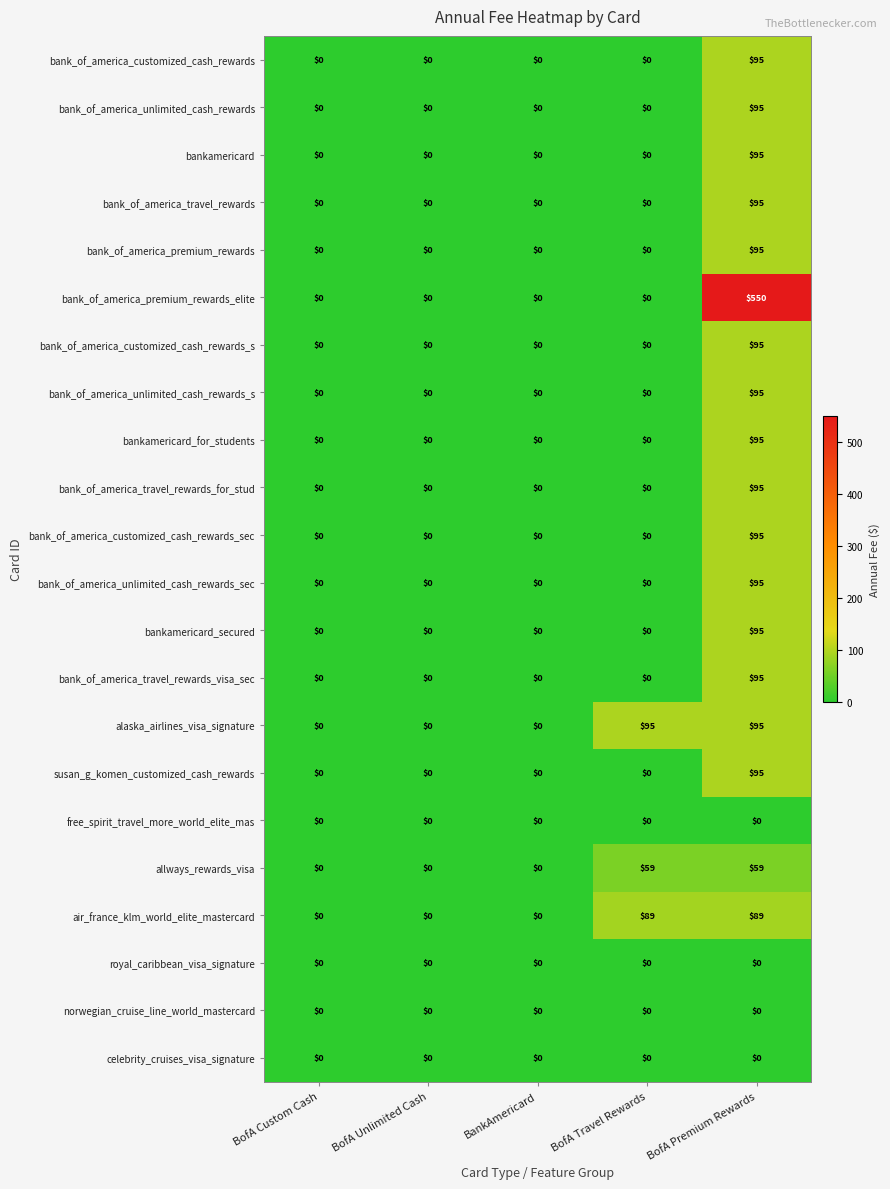

How many categories are shown in the chart?

5